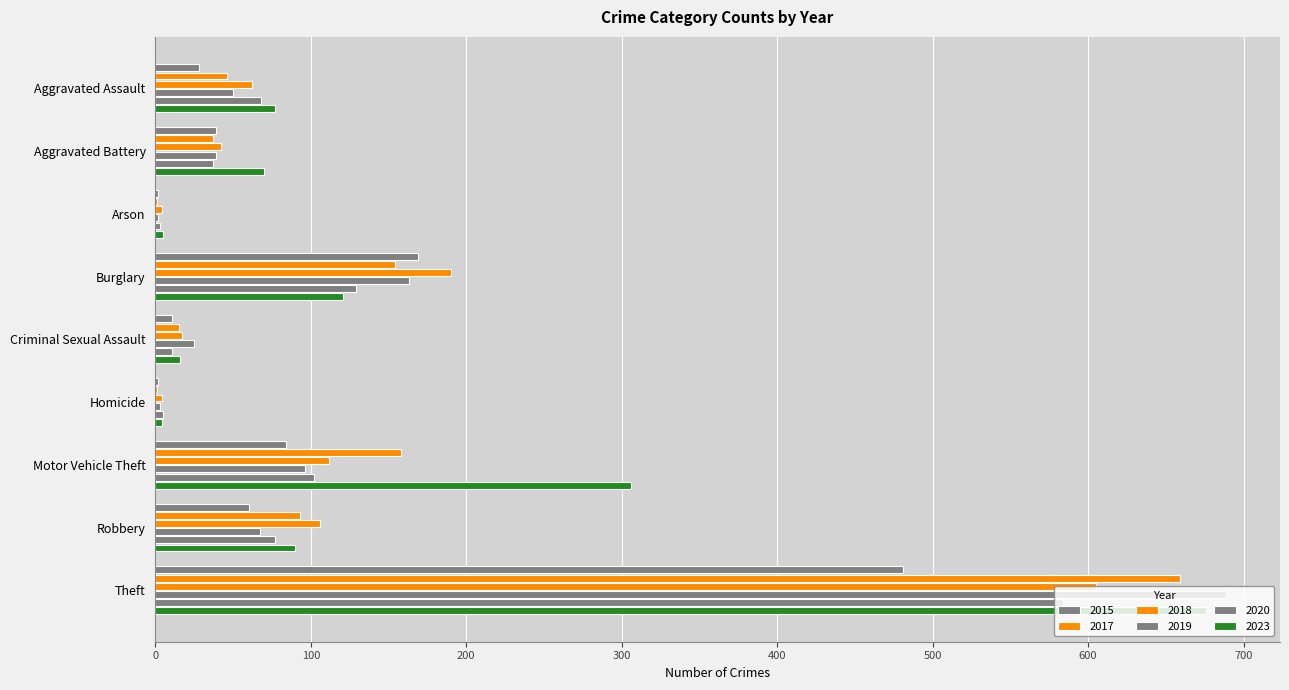

Reading right to left, transcribe all the data shown in this chart.

2015: Theft=481	Robbery=60	Motor Vehicle Theft=84	Homicide=2	Criminal Sexual Assault=11	Burglary=169	Arson=2	Aggravated Battery=39	Aggravated Assault=28
2017: Theft=659	Robbery=93	Motor Vehicle Theft=158	Homicide=1	Criminal Sexual Assault=15	Burglary=154	Arson=1	Aggravated Battery=37	Aggravated Assault=46
2018: Theft=605	Robbery=106	Motor Vehicle Theft=112	Homicide=4	Criminal Sexual Assault=17	Burglary=190	Arson=4	Aggravated Battery=42	Aggravated Assault=62
2019: Theft=689	Robbery=67	Motor Vehicle Theft=96	Homicide=3	Criminal Sexual Assault=25	Burglary=163	Arson=2	Aggravated Battery=39	Aggravated Assault=50
2020: Theft=584	Robbery=77	Motor Vehicle Theft=102	Homicide=5	Criminal Sexual Assault=11	Burglary=129	Arson=3	Aggravated Battery=37	Aggravated Assault=68
2023: Theft=676	Robbery=90	Motor Vehicle Theft=306	Homicide=4	Criminal Sexual Assault=16	Burglary=121	Arson=5	Aggravated Battery=70	Aggravated Assault=77